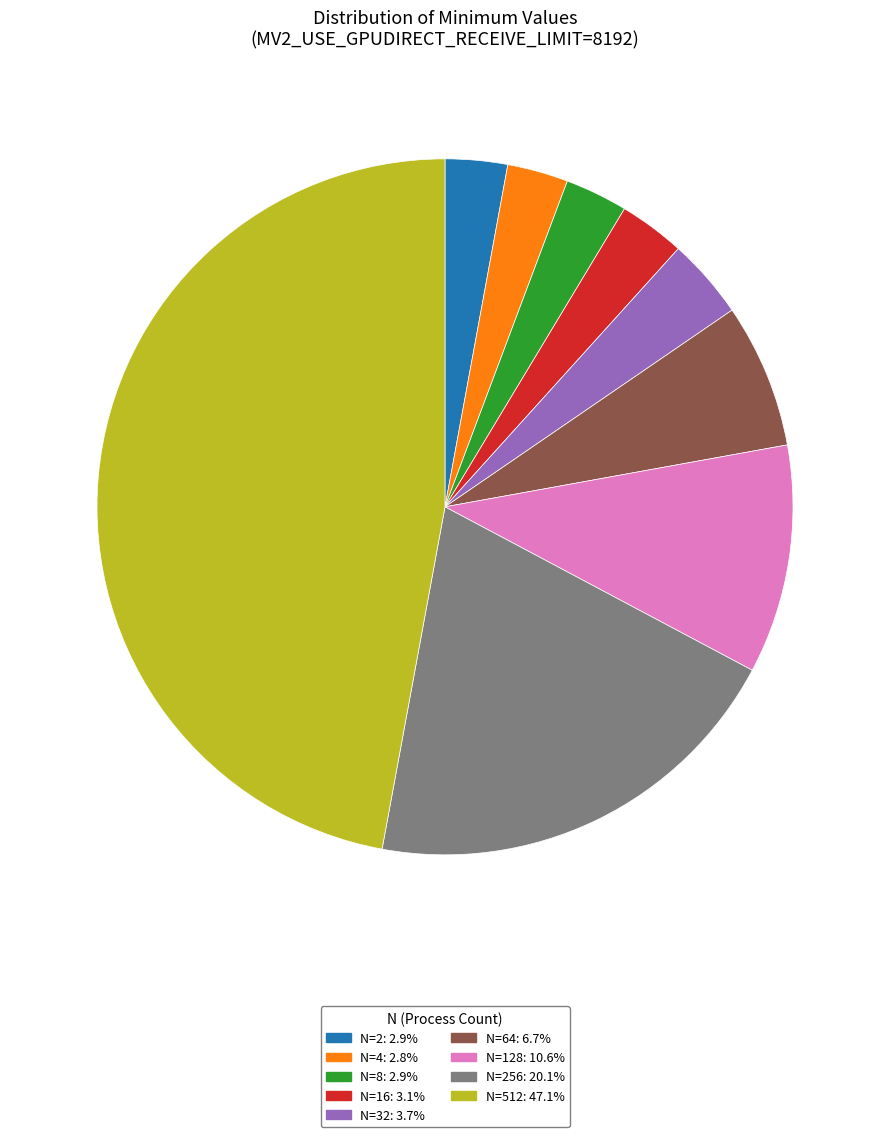

Does any single category account for the majority?

No